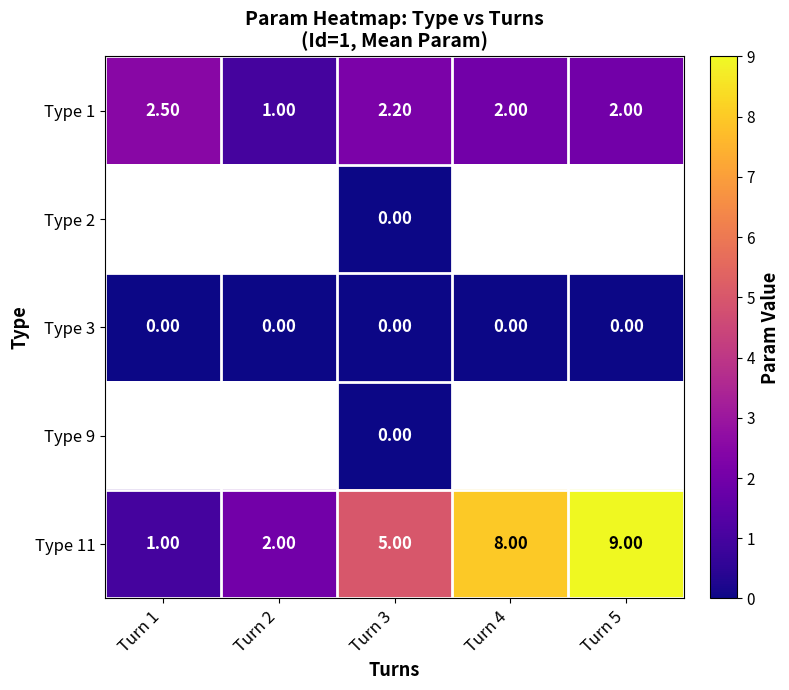

What is the sum of all Type 1 values?

9.7